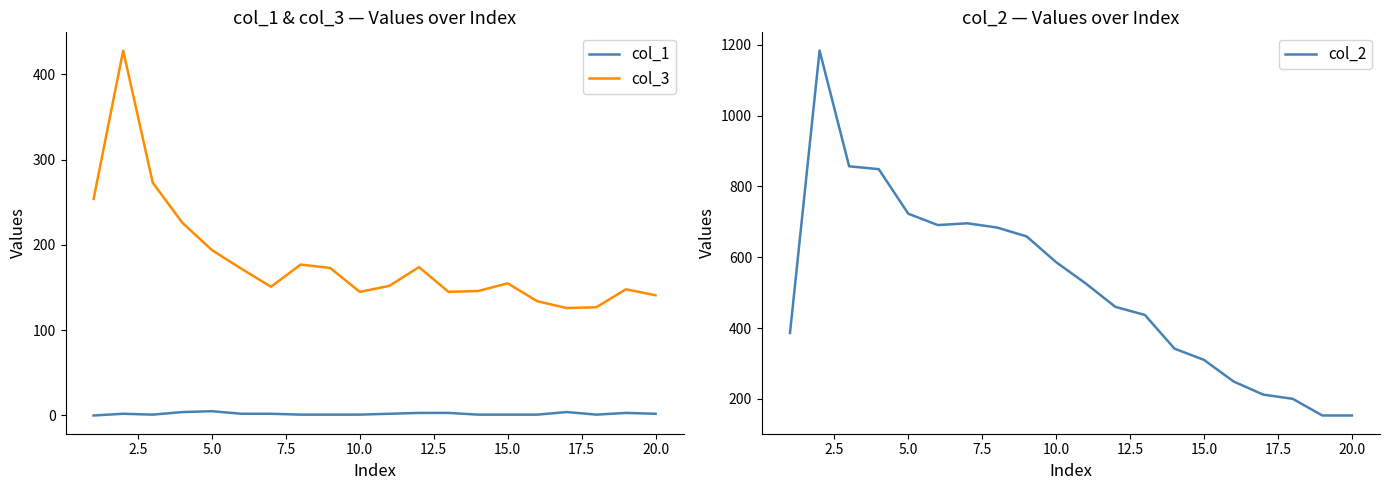

True or false: col_1 and col_2 intersect in this chart.

False